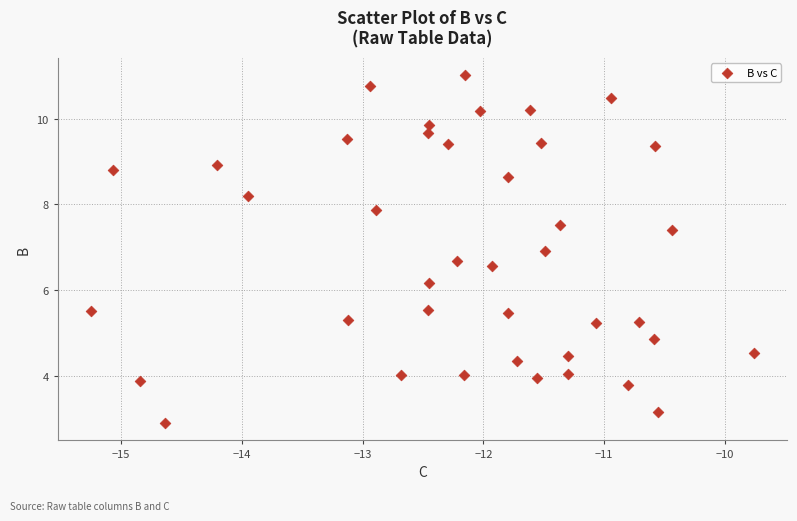

What is the range of Y values (max minus min)?

8.1